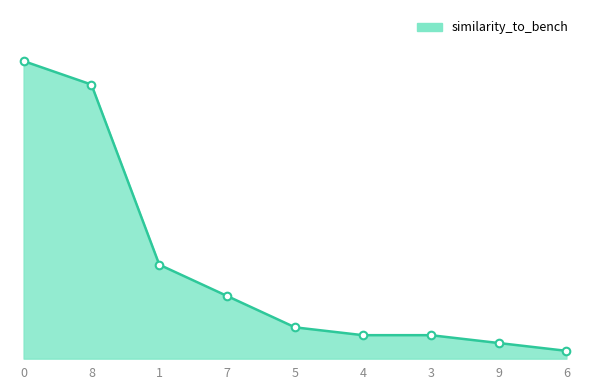

Which has a higher value, 7 or 6?

7